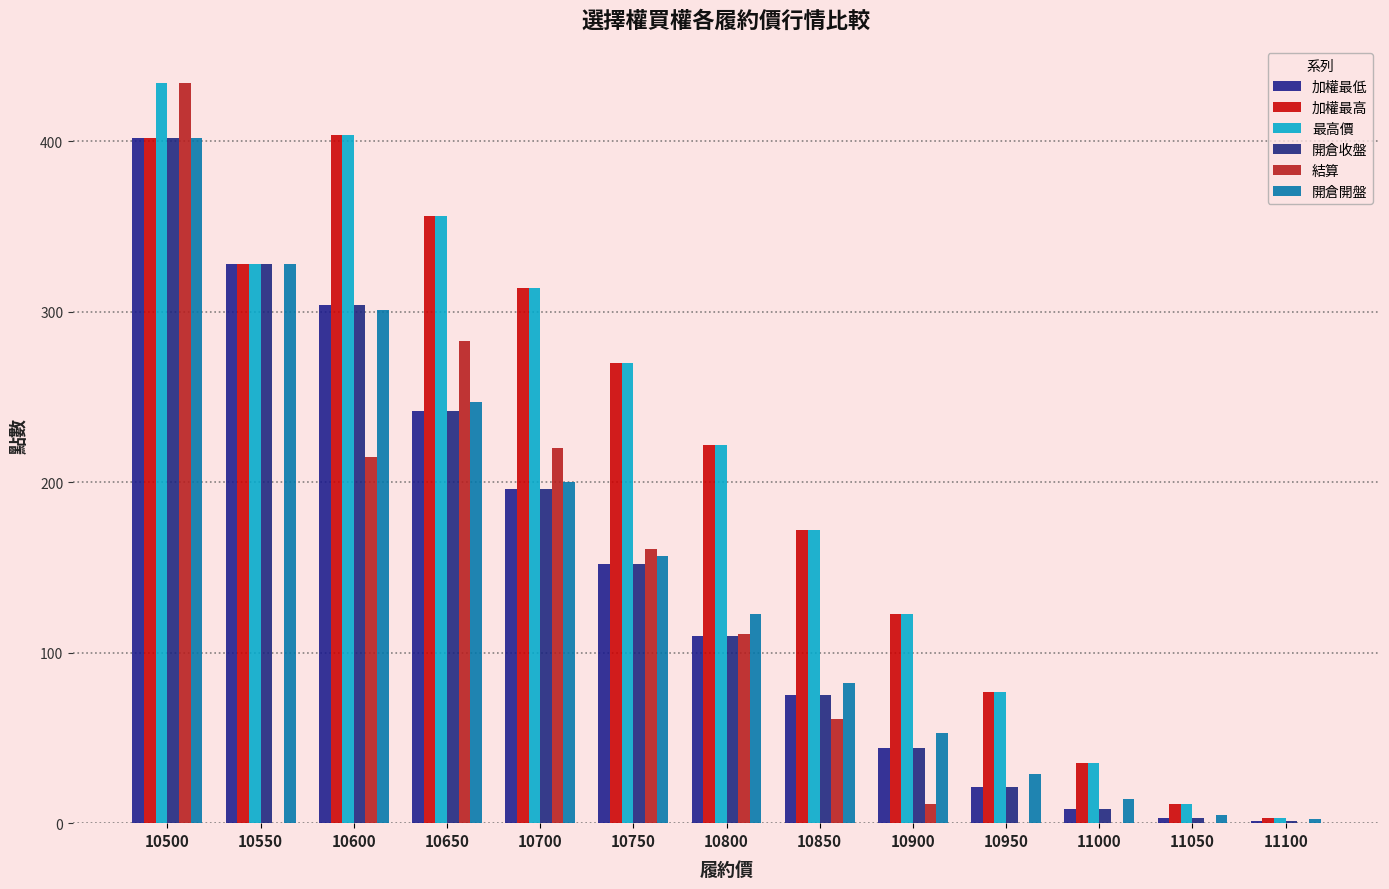

What is the sum of the 開倉開盤 values at 10600 and 10500?

703.0